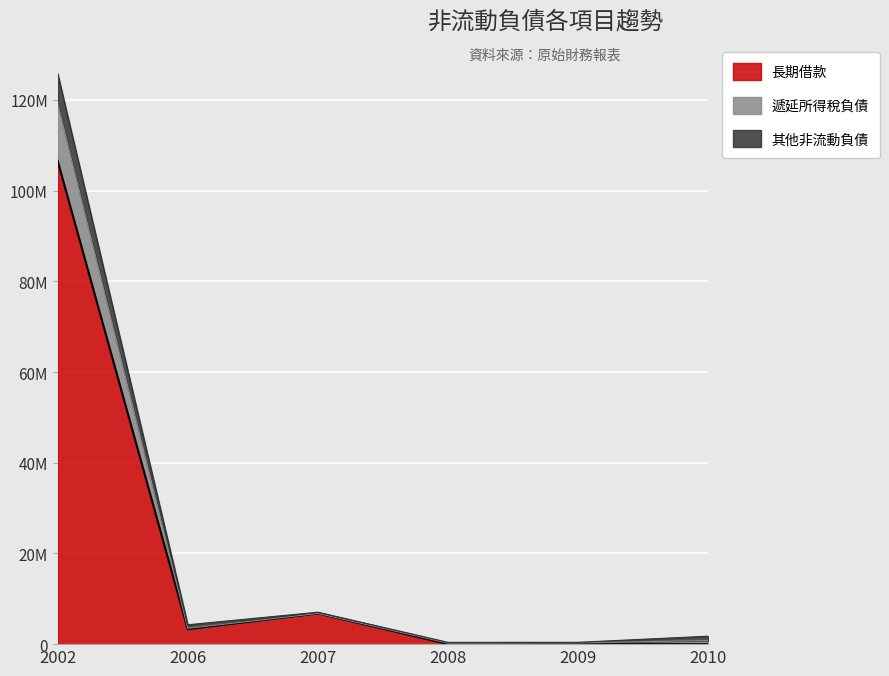

In 遞延所得稅負債, how many points are higher than both neighbors (excluding endpoints)?

1